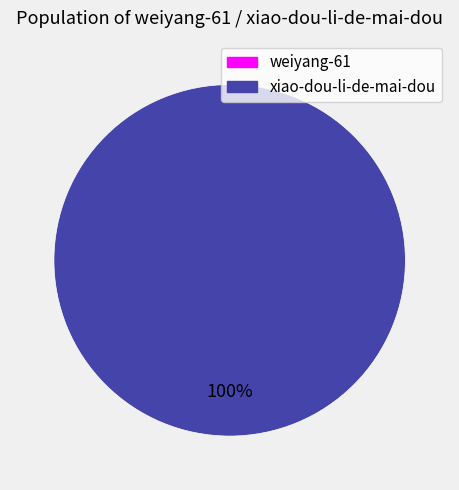

To the nearest percent, what is the combined percentage of xiao-dou-li-de-mai-dou and weiyang-61?

100%